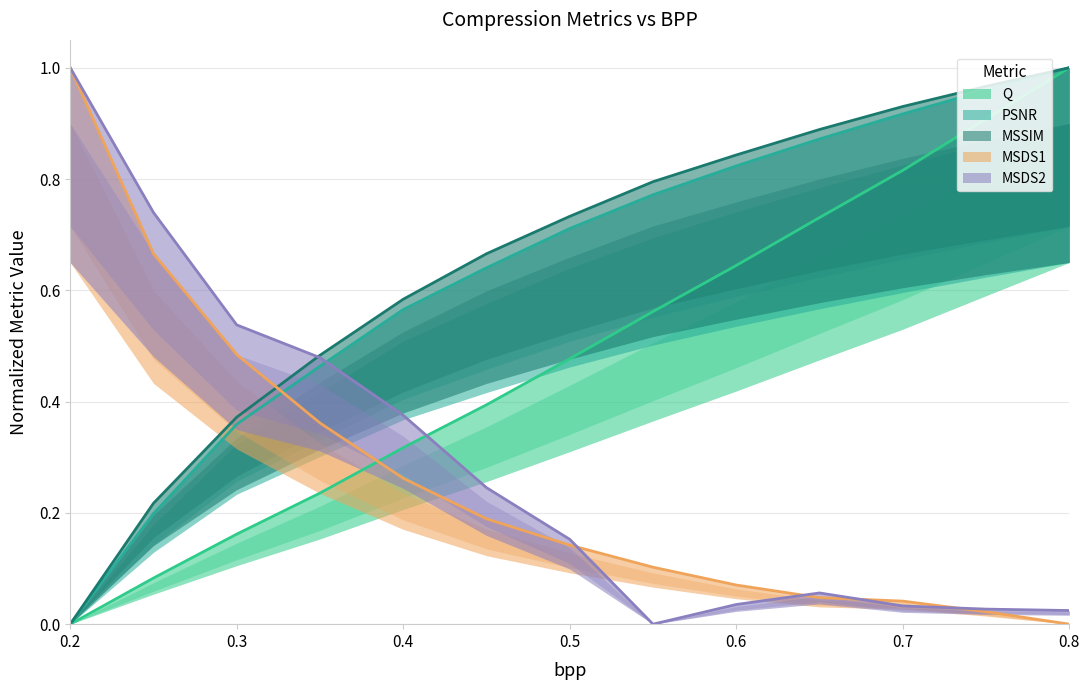

Reading left to right, extract all data points from this chart.

Q: 0.2=0.0	0.25=0.1	0.3=0.2	0.35=0.2	0.4=0.3	0.45=0.4	0.5=0.5	0.55=0.6	0.6=0.6	0.65=0.7	0.7=0.8	0.75=0.9	0.8=1.0
PSNR: 0.2=0.0	0.25=0.2	0.3=0.4	0.35=0.5	0.4=0.6	0.45=0.6	0.5=0.7	0.55=0.8	0.6=0.8	0.65=0.9	0.7=0.9	0.75=1.0	0.8=1.0
MSSIM: 0.2=0.0	0.25=0.2	0.3=0.4	0.35=0.5	0.4=0.6	0.45=0.7	0.5=0.7	0.55=0.8	0.6=0.8	0.65=0.9	0.7=0.9	0.75=1.0	0.8=1.0
MSDS1: 0.2=1.0	0.25=0.7	0.3=0.5	0.35=0.4	0.4=0.3	0.45=0.2	0.5=0.1	0.55=0.1	0.6=0.1	0.65=0.0	0.7=0.0	0.75=0.0	0.8=0.0
MSDS2: 0.2=1.0	0.25=0.7	0.3=0.5	0.35=0.5	0.4=0.4	0.45=0.2	0.5=0.2	0.55=0.0	0.6=0.0	0.65=0.1	0.7=0.0	0.75=0.0	0.8=0.0